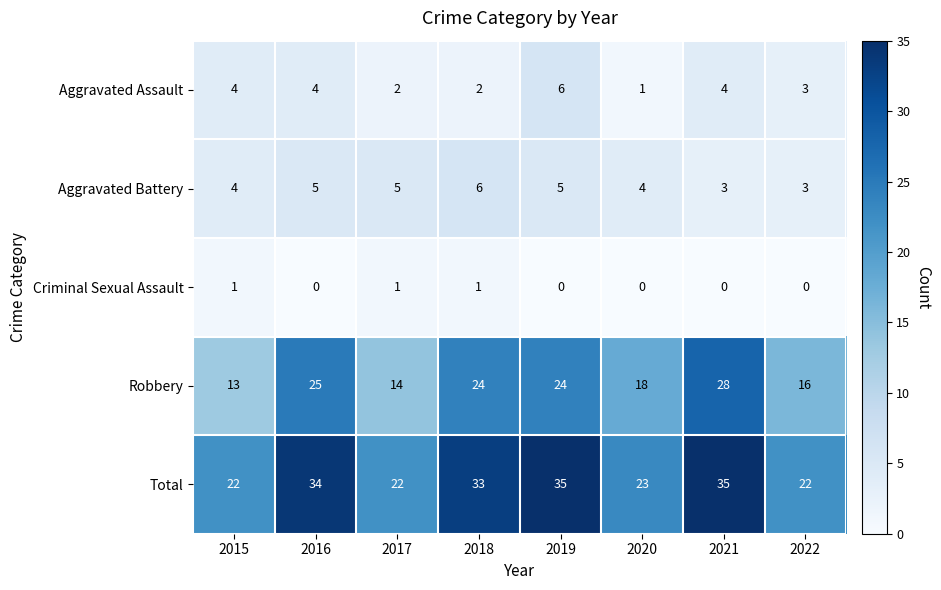

What is the difference between the highest and lowest values at 2017?

21